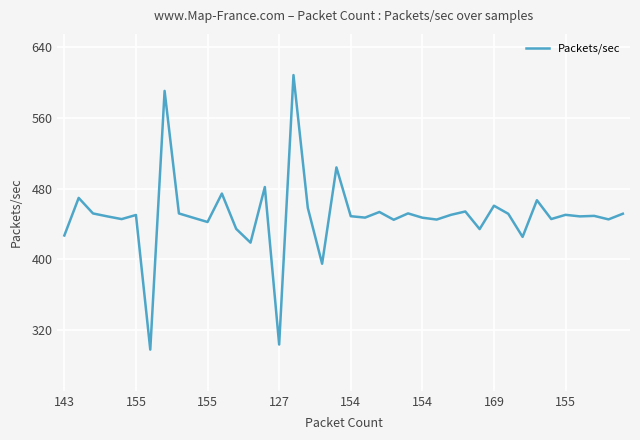

What is the difference between the maximum and minimum values?

311.1